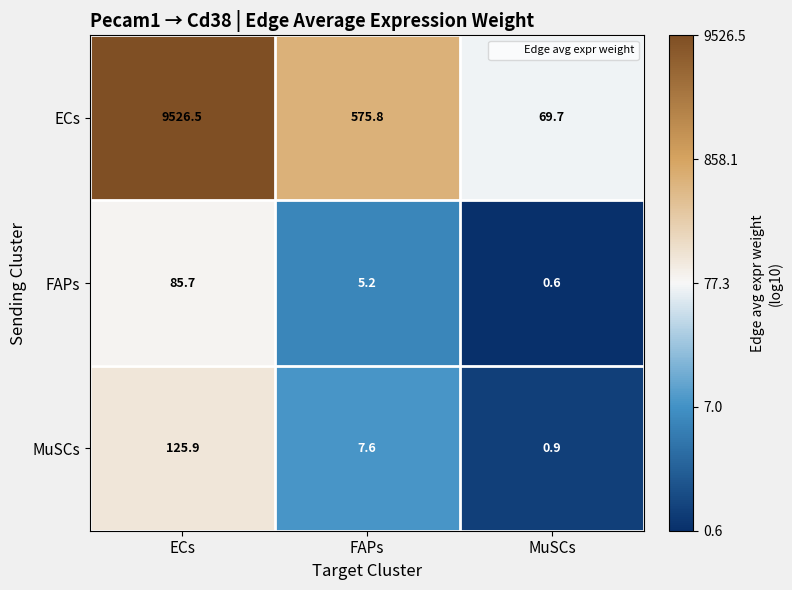

Reading left to right, what are all the values shown in this chart?

ECs: 9526.5	575.8	69.7
FAPs: 85.7	5.2	0.6
MuSCs: 125.9	7.6	0.9